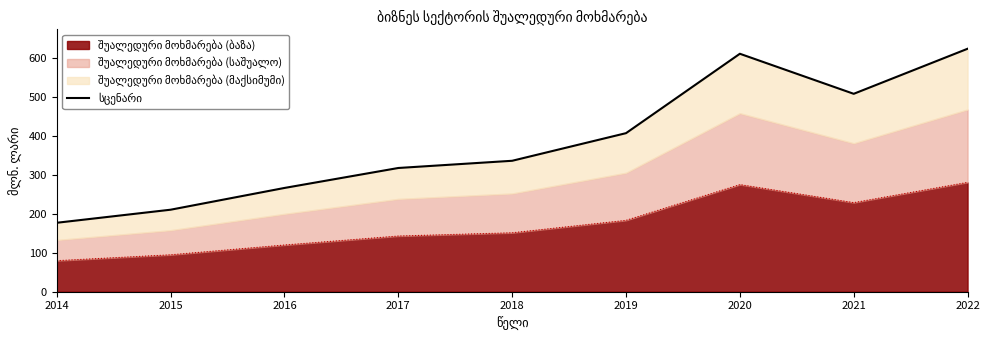

Does the chart display data point markers on the line(s)?

No